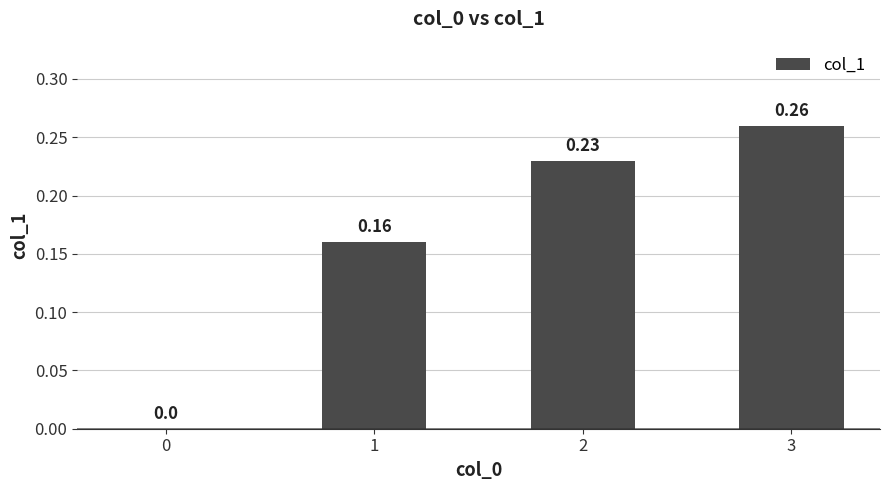

Are the bars horizontal?

No